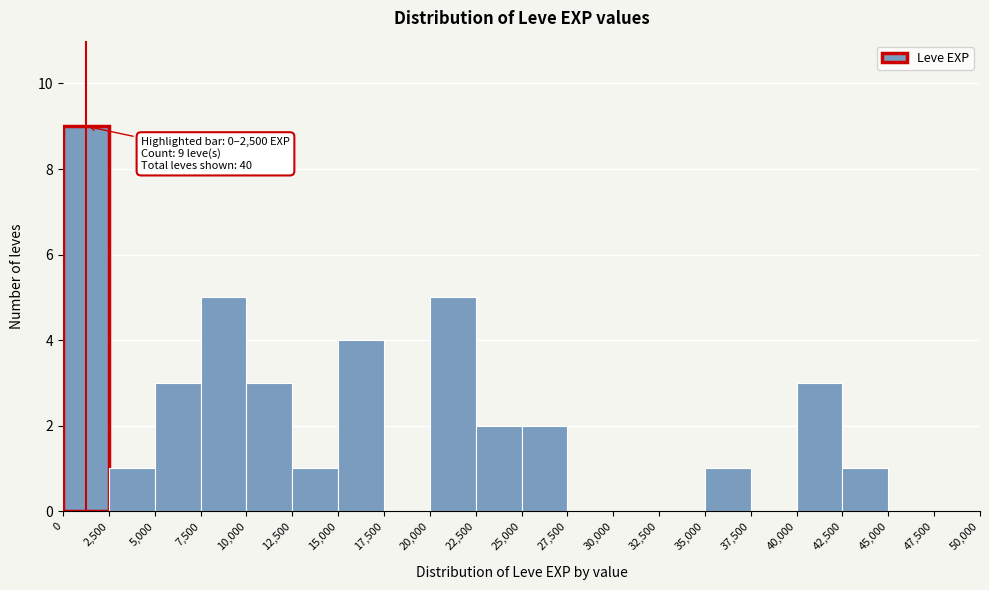

Which range on the x-axis has the tallest bar?

0 to 2,500